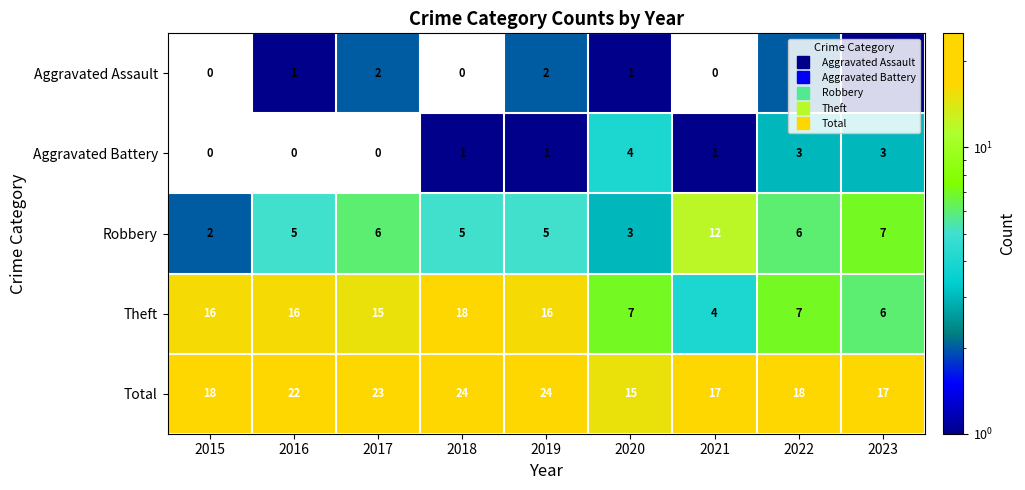

What is the approximate value of Total at 2015?

18